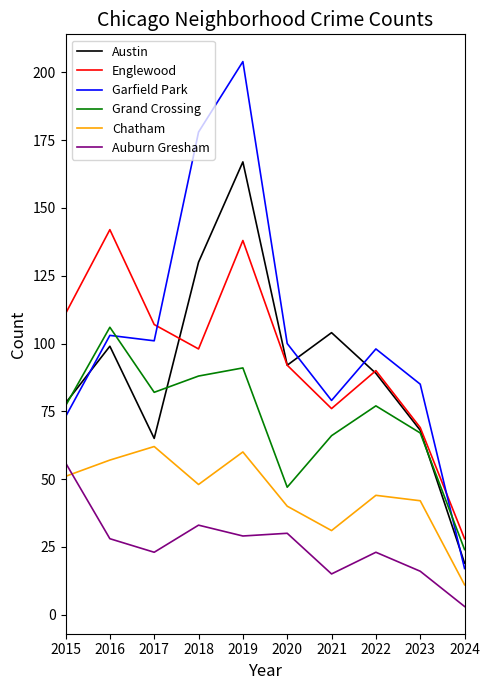

What is the difference between the highest and lowest values at 2023?

69